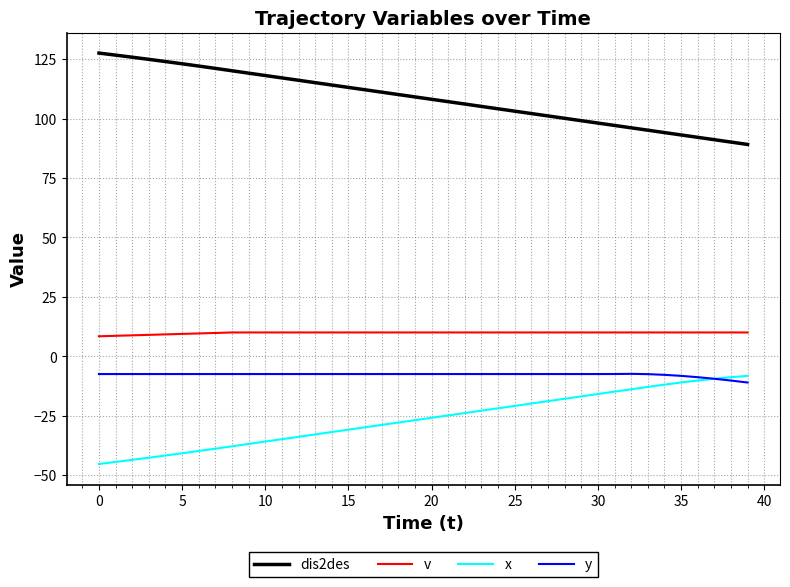

Which series has the largest total across all categories?

dis2des